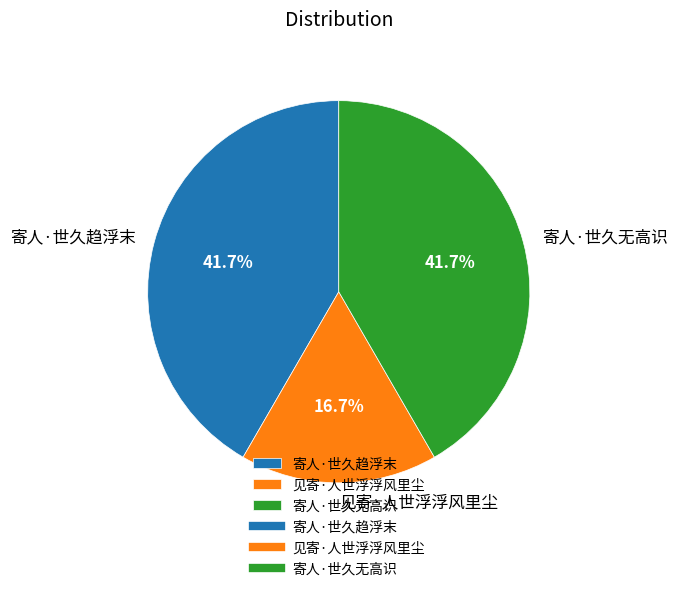

The 寄人·世久趋浮末 slice represents 49% of the pie. True or false?

False